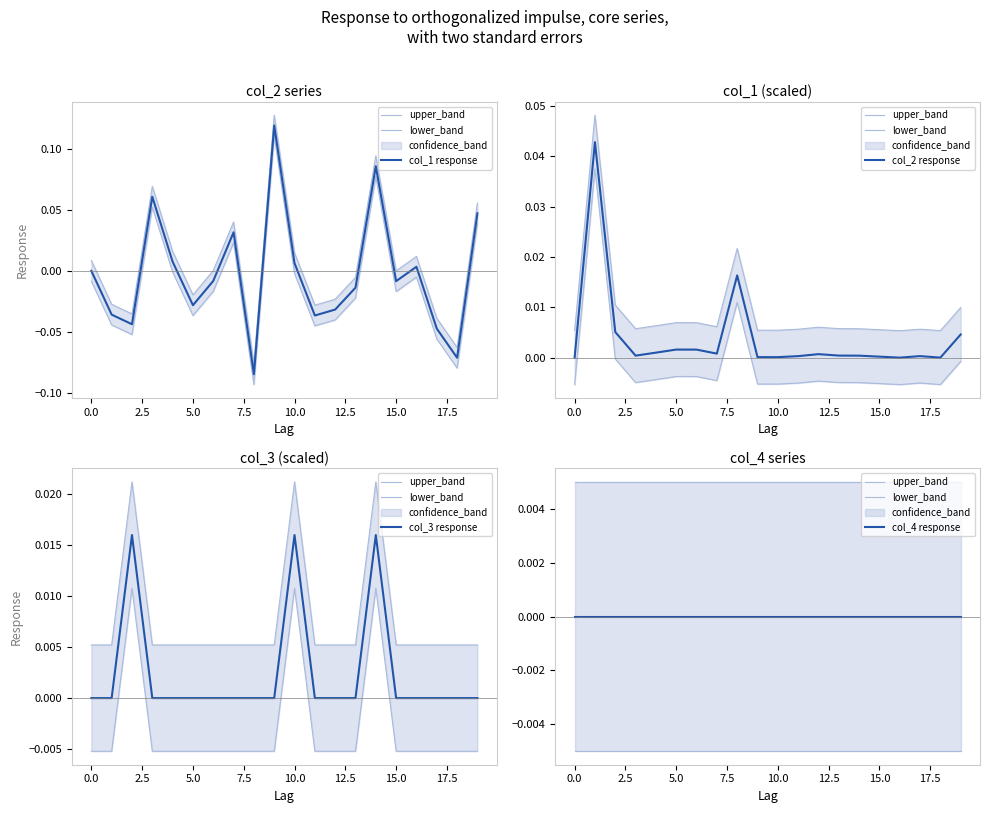

The value of col_3 response at 18 is 0.0. True or false?

False